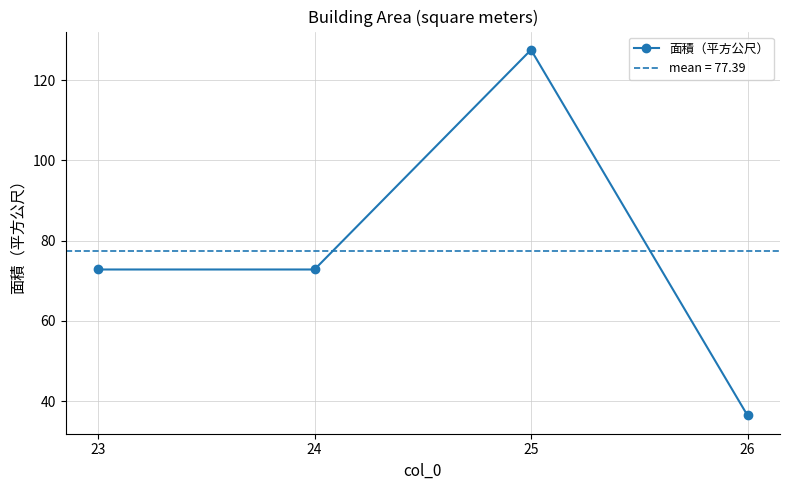

How many data points are less than 72?

1